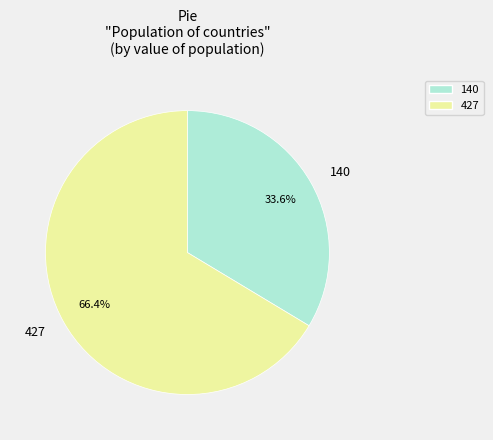

Does any single category account for the majority?

Yes